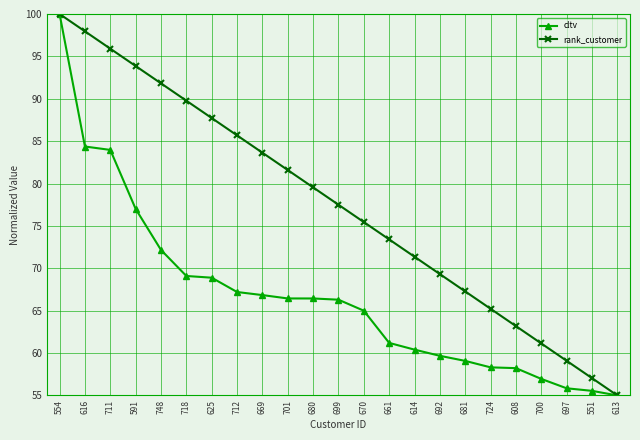

What is the label of the 13th point from the left?

670